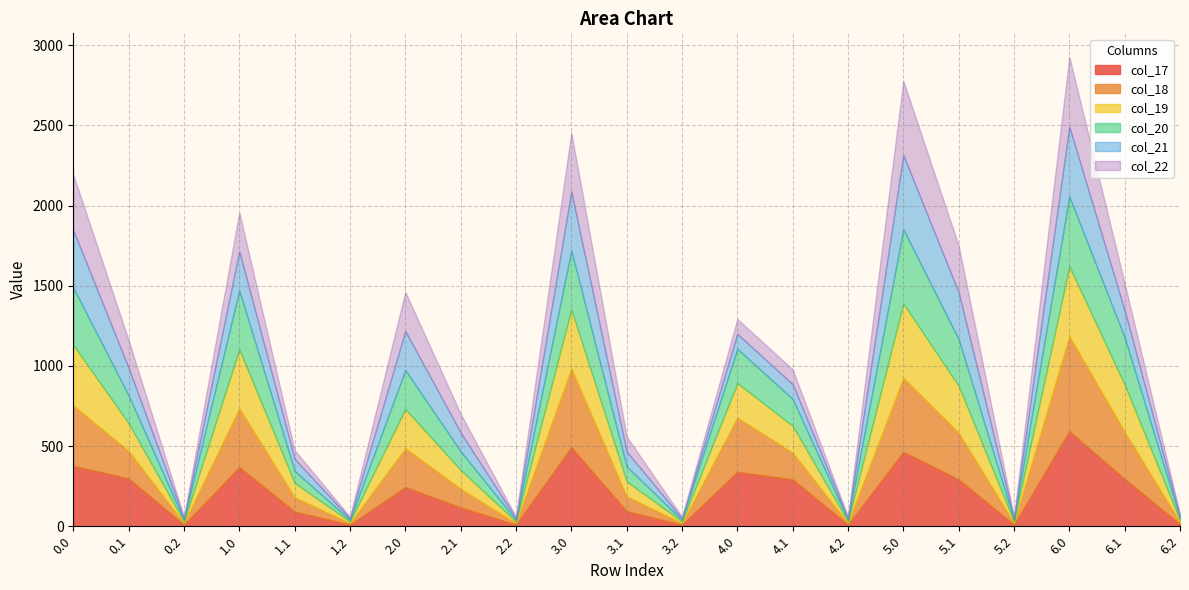

What are all the series names shown in the legend?

col_17, col_18, col_19, col_20, col_21, col_22